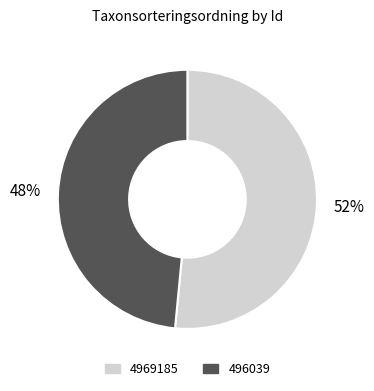

What is the majority slice?

4969185